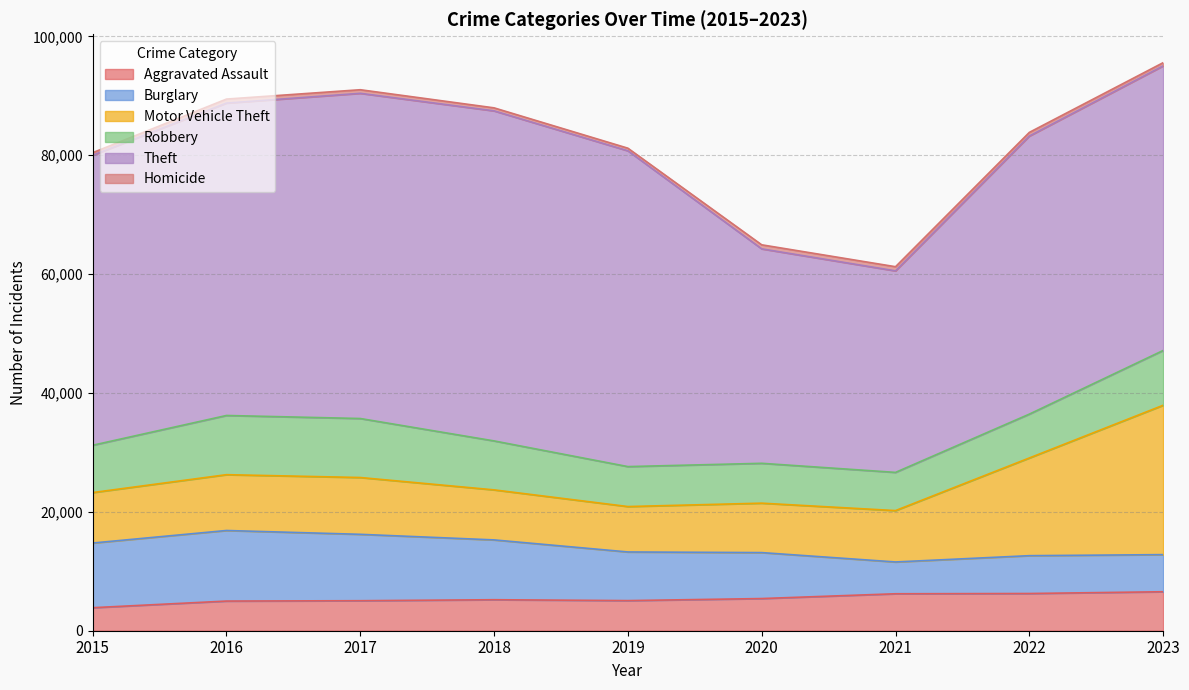

Is the value of Motor Vehicle Theft at 2023 greater than the value of Homicide at 2017?

Yes